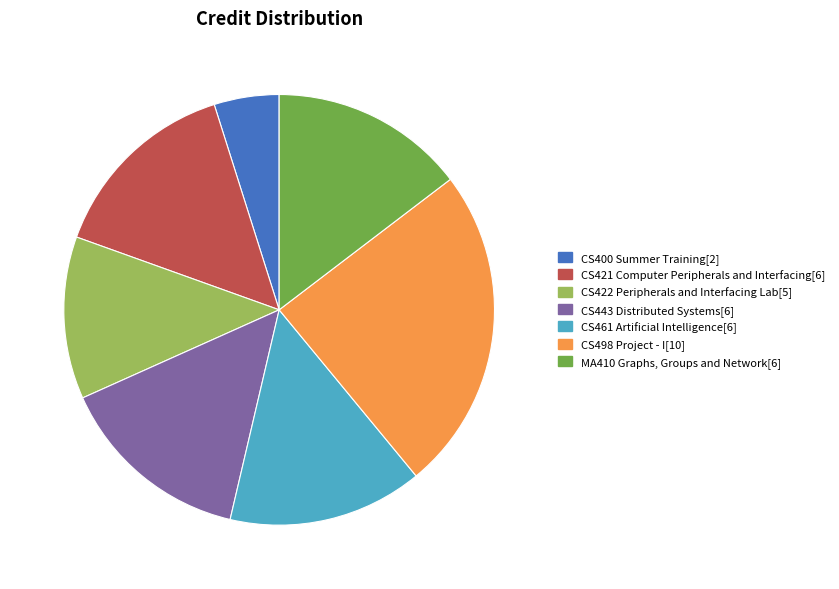

Count the number of slices in the pie.

7